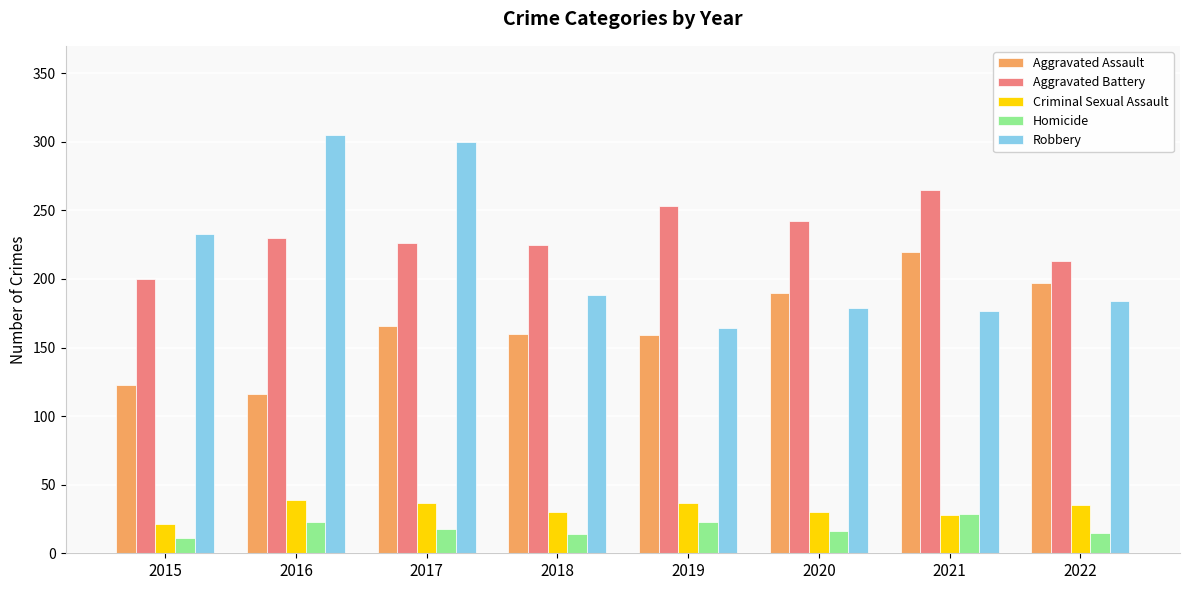

List the series in order of their peak value, lowest first.

Homicide, Criminal Sexual Assault, Aggravated Assault, Aggravated Battery, Robbery